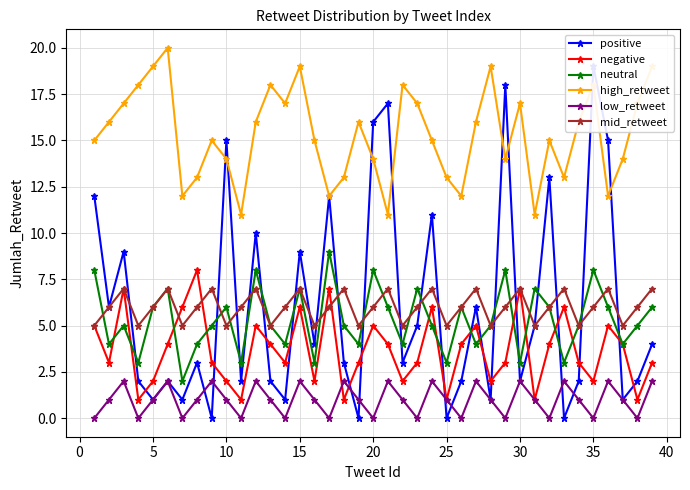

Is it true that high_retweet equals 4 at 25?

False